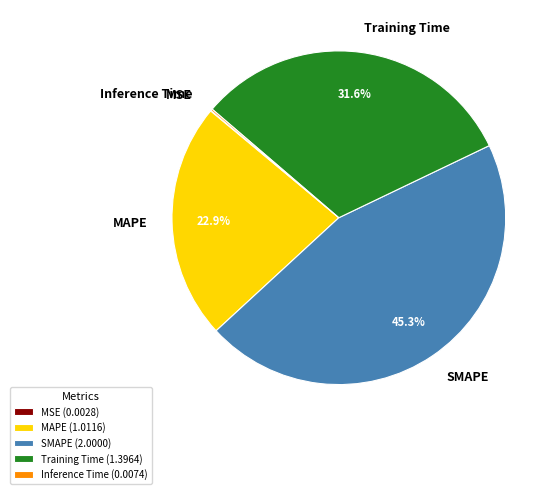

Which has a higher value, SMAPE or MAPE?

SMAPE